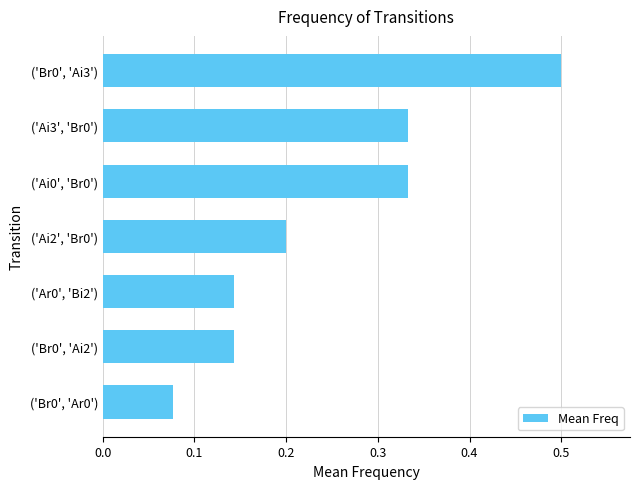

Where is the data nearest to the value 0?

('Br0', 'Ar0')